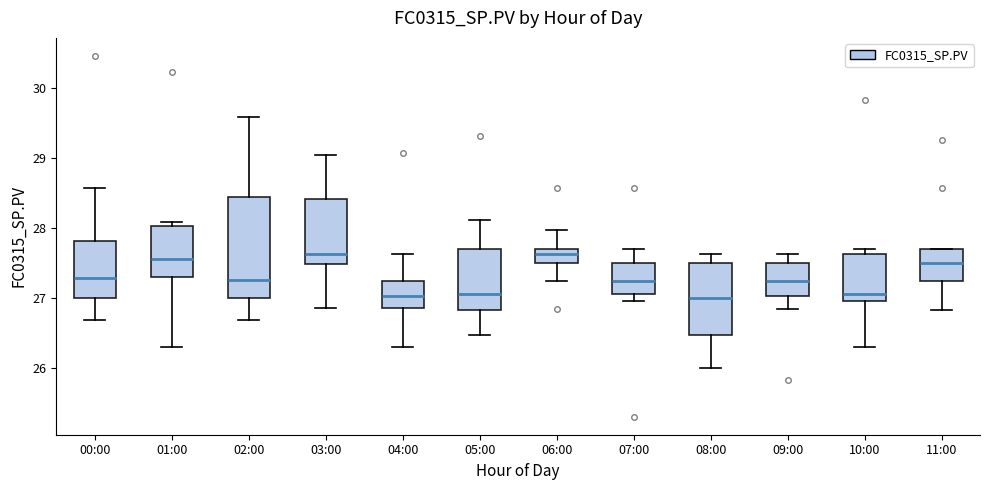

Reading left to right, read every box against the y-axis: the position of its median line, the range the box covers, and the ends of its whiskers. The values are not printed on the chart, so give them approximately, as read against the axis.

00:00: median 27.3, box 27.0 to 27.8, whiskers 26.7 to 28.6
01:00: median 27.6, box 27.3 to 28.0, whiskers 26.3 to 28.1
02:00: median 27.3, box 27.0 to 28.4, whiskers 26.7 to 29.6
03:00: median 27.6, box 27.5 to 28.4, whiskers 26.9 to 29.0
04:00: median 27.0, box 26.9 to 27.3, whiskers 26.3 to 27.6
05:00: median 27.1, box 26.8 to 27.7, whiskers 26.5 to 28.1
06:00: median 27.6, box 27.5 to 27.7, whiskers 27.2 to 28.0
07:00: median 27.2, box 27.1 to 27.5, whiskers 27.0 to 27.7
08:00: median 27.0, box 26.5 to 27.5, whiskers 26.0 to 27.6
09:00: median 27.2, box 27.0 to 27.5, whiskers 26.8 to 27.6
10:00: median 27.1, box 27.0 to 27.6, whiskers 26.3 to 27.7
11:00: median 27.5, box 27.2 to 27.7, whiskers 26.8 to 27.7